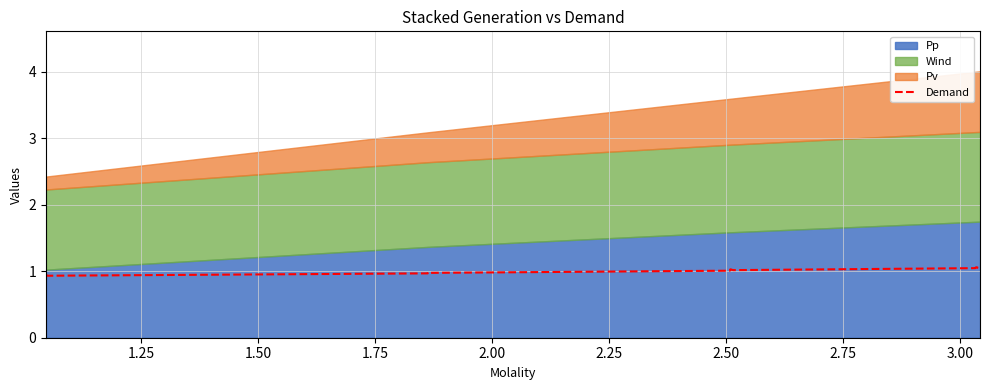

How many data points are less than 1?

8